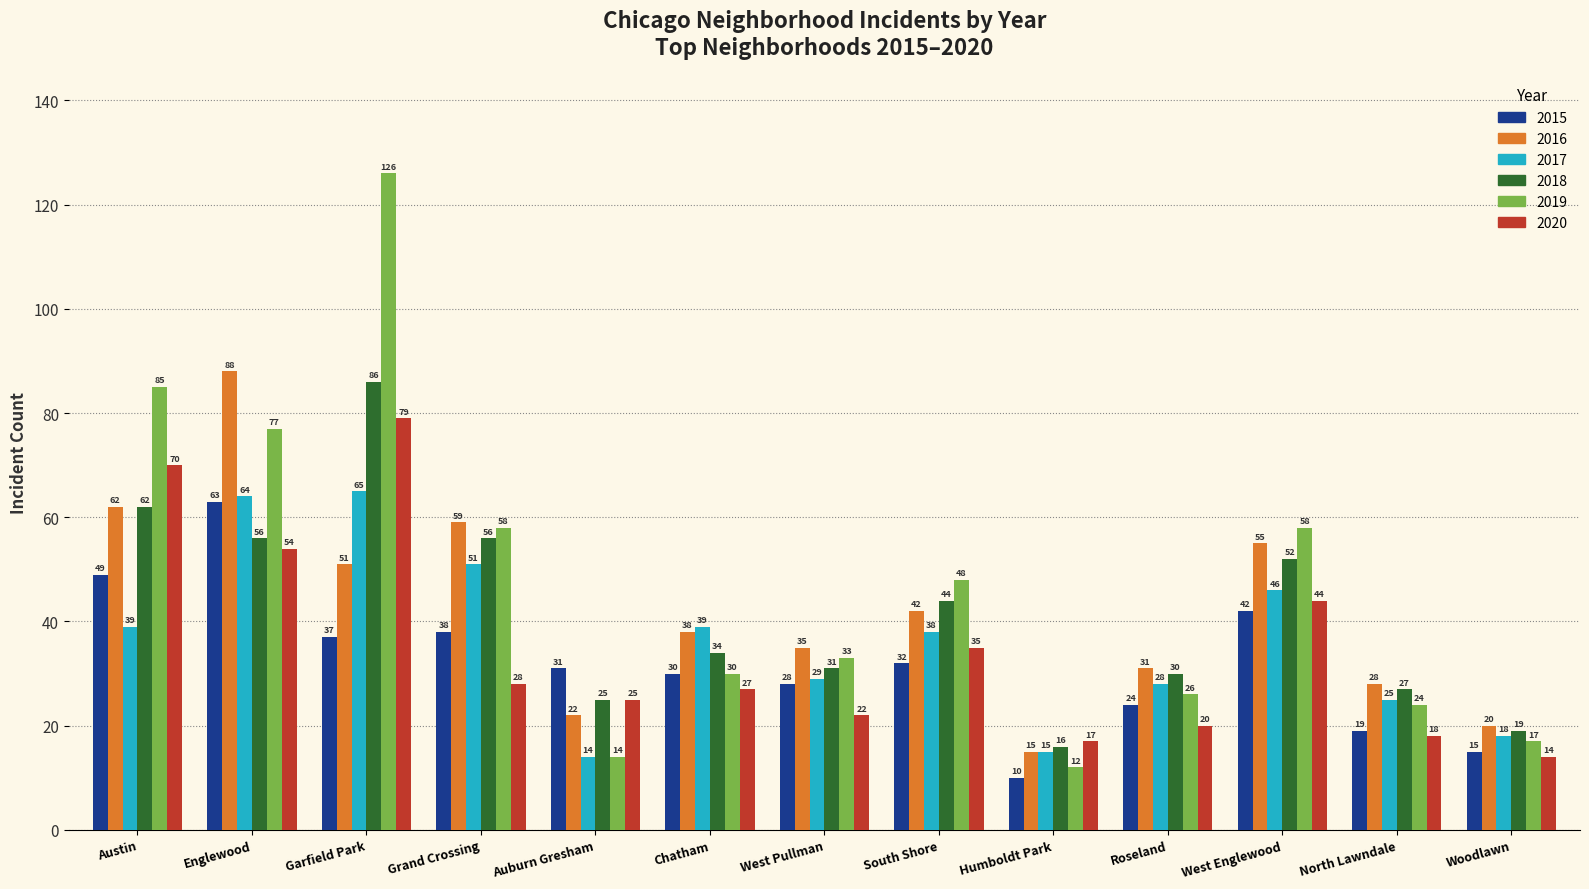

At which category is the sum across all series the highest?

Garfield Park